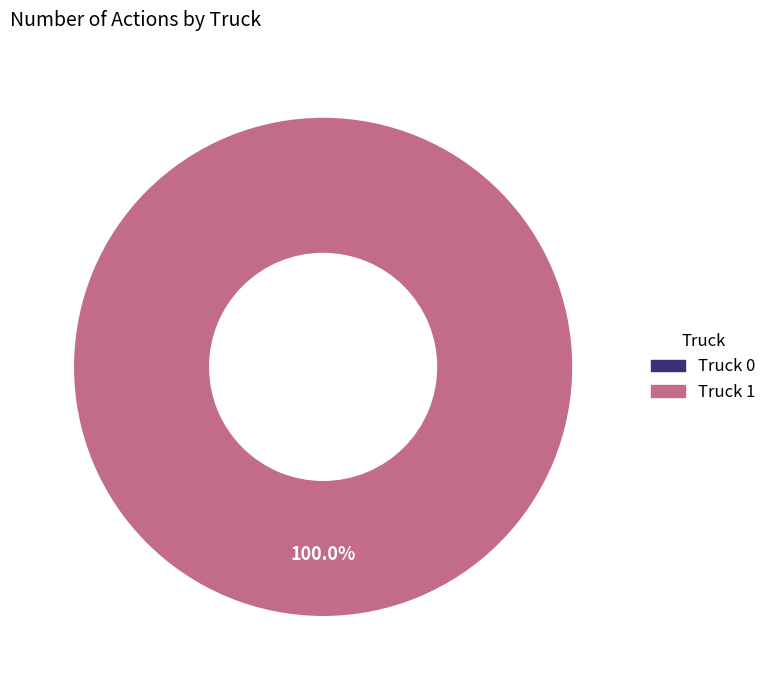

Count the number of slices in the pie.

2